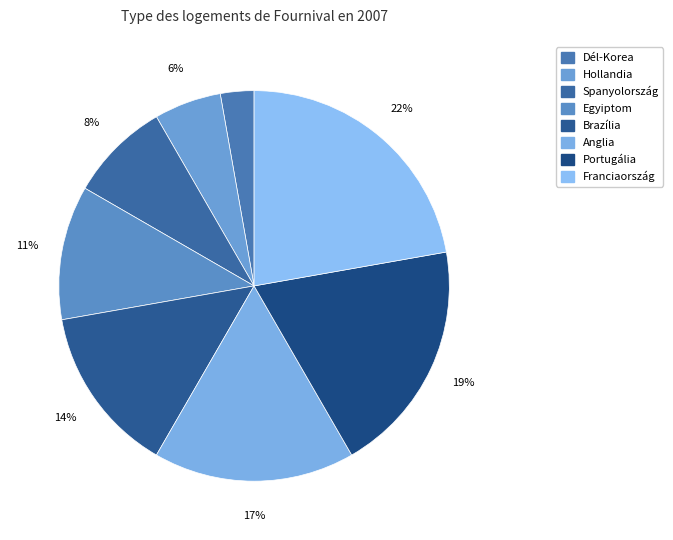

Approximately how many times larger is the value at Egyiptom compared to Anglia?

0.7